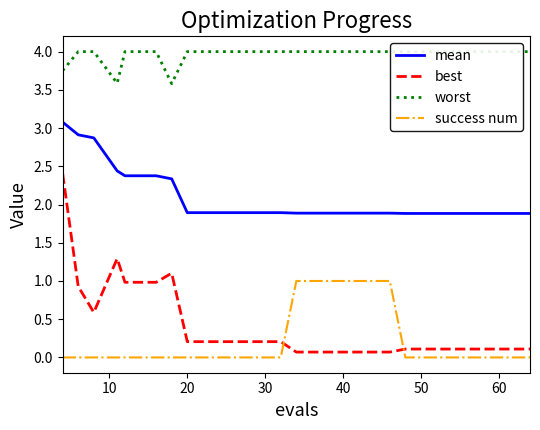

What is the maximum value for best?

2.4